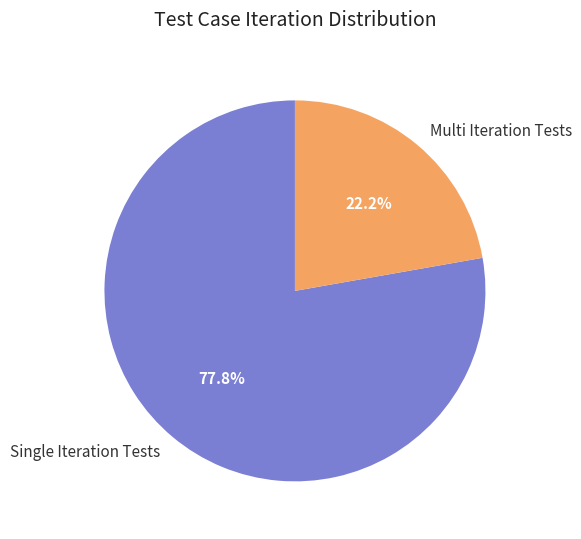

Which category has the biggest portion of the pie?

Single Iteration Tests